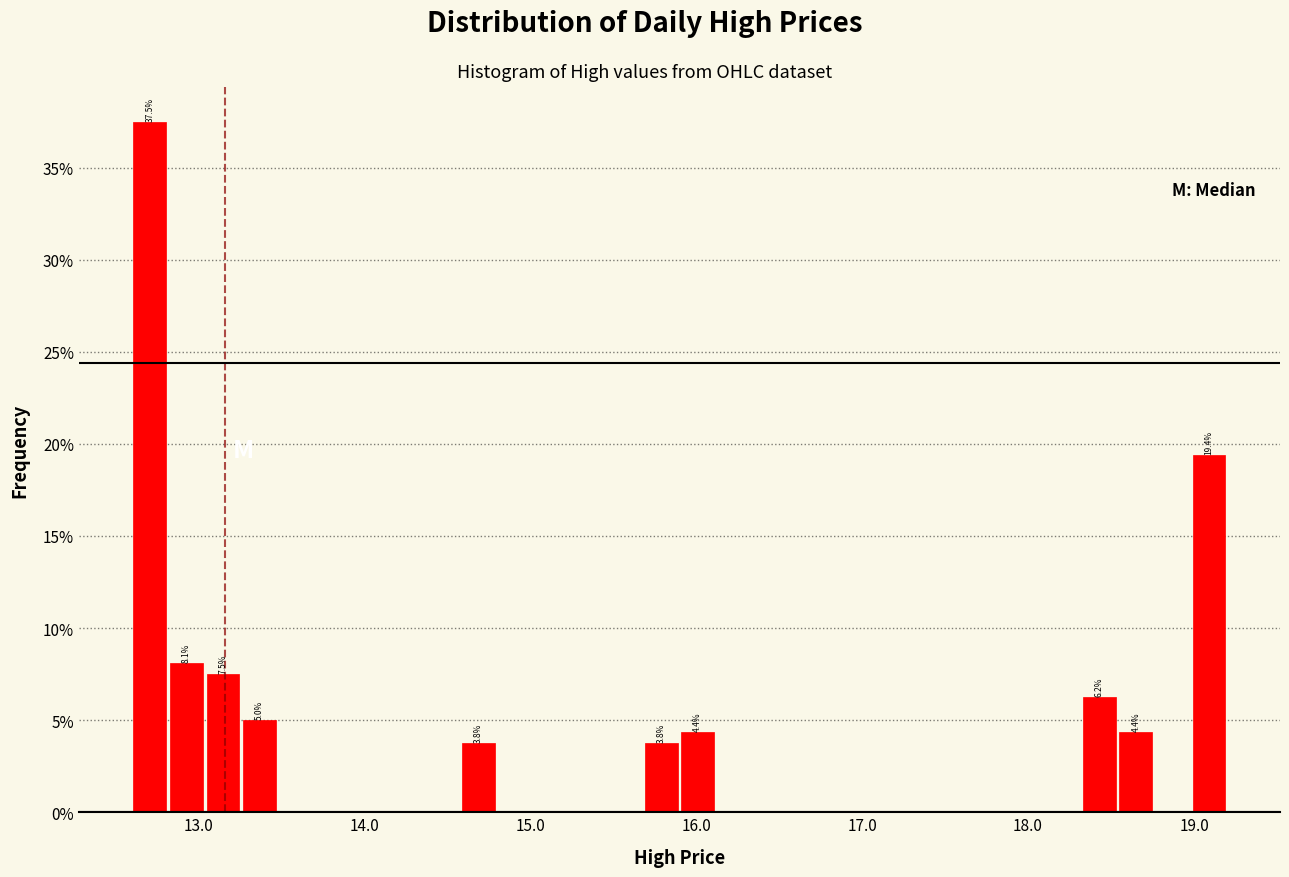

Read against the x-axis, roughly where is the centre of the tallest bar?

12.7